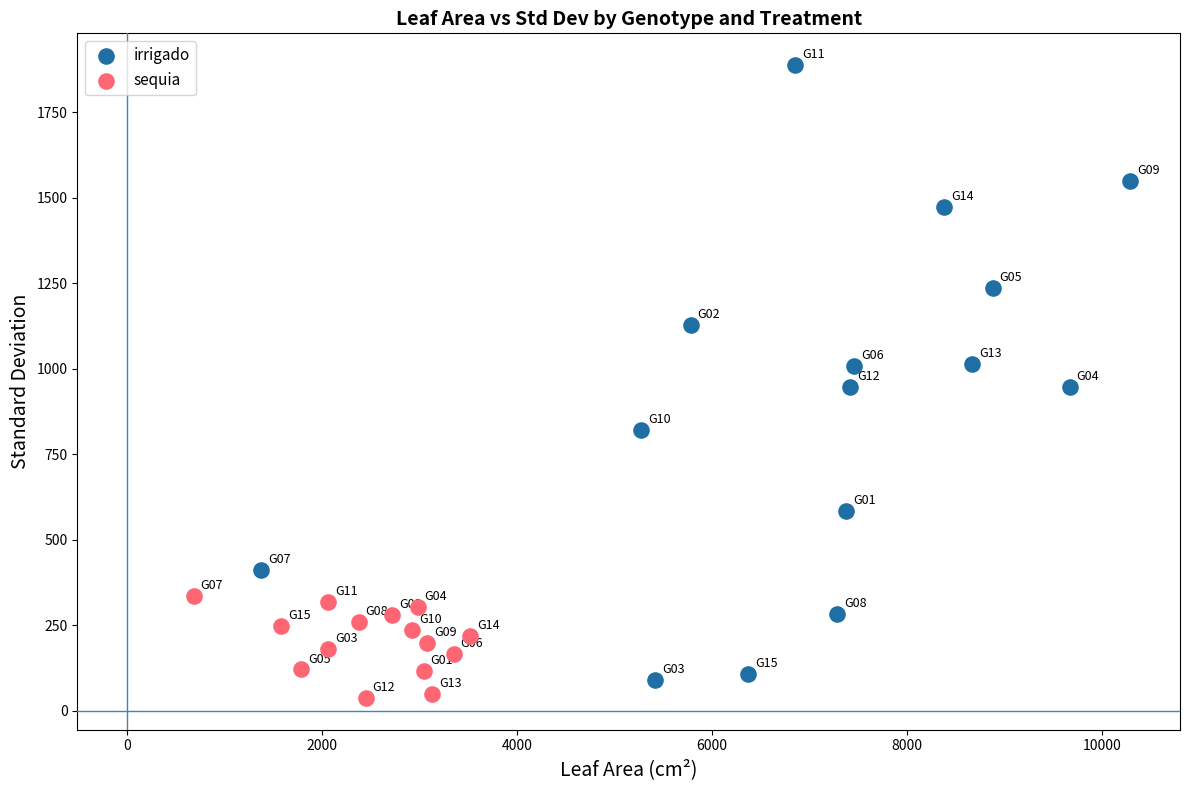

Which series reaches the maximum Y coordinate?

irrigado